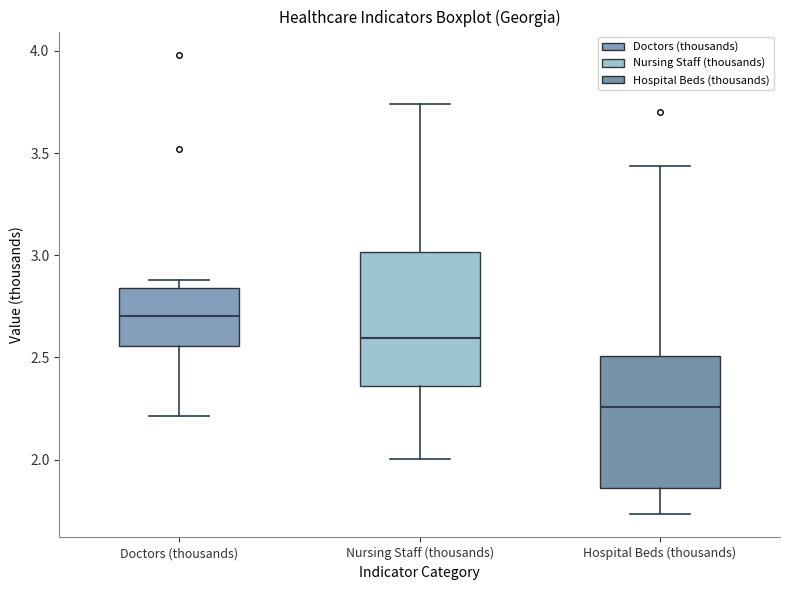

Where is the lower edge of the box for Nursing Staff (thousands) on the y-axis? The values are not printed on the chart, so give them approximately, as read against the axis.

2.35